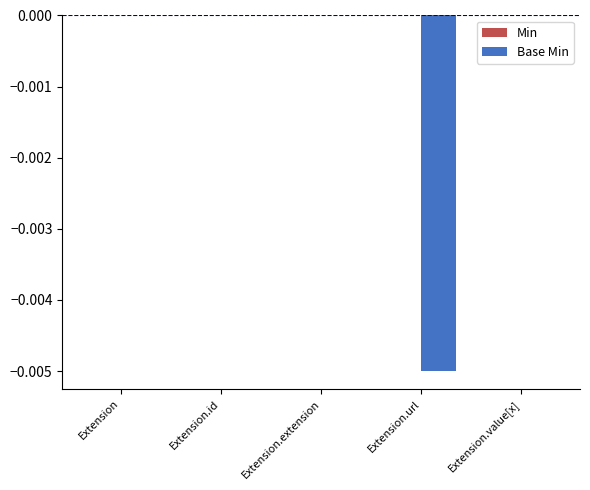

True or false: the data shows 0.0 at Extension.

True